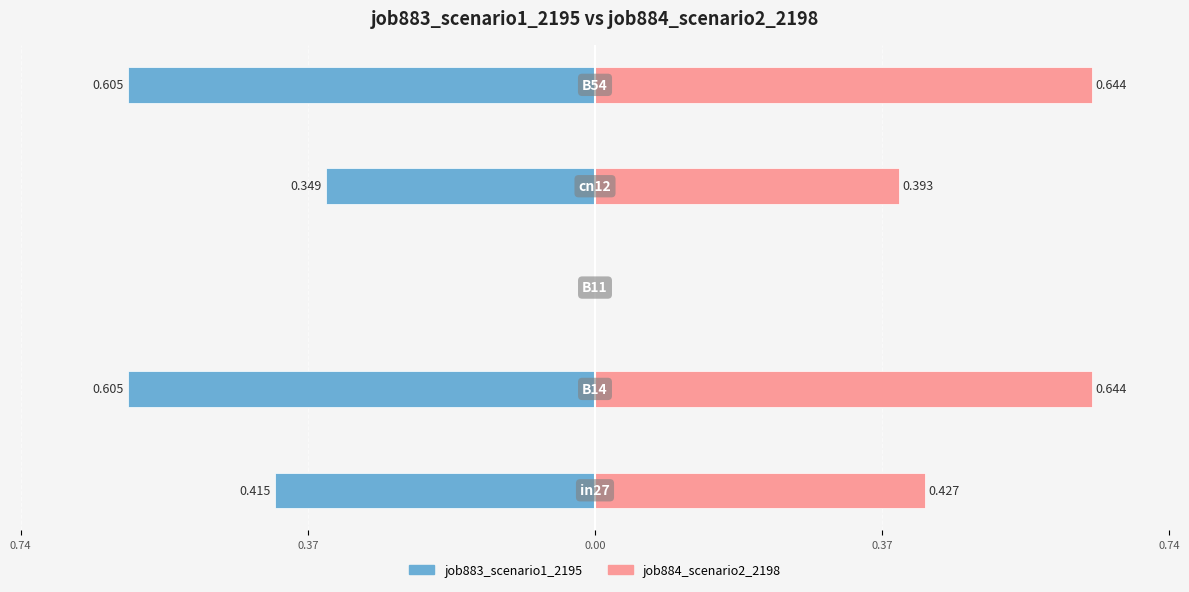

Rank the series at 0.37 from highest to lowest value.

job884_scenario2_2198, job883_scenario1_2195